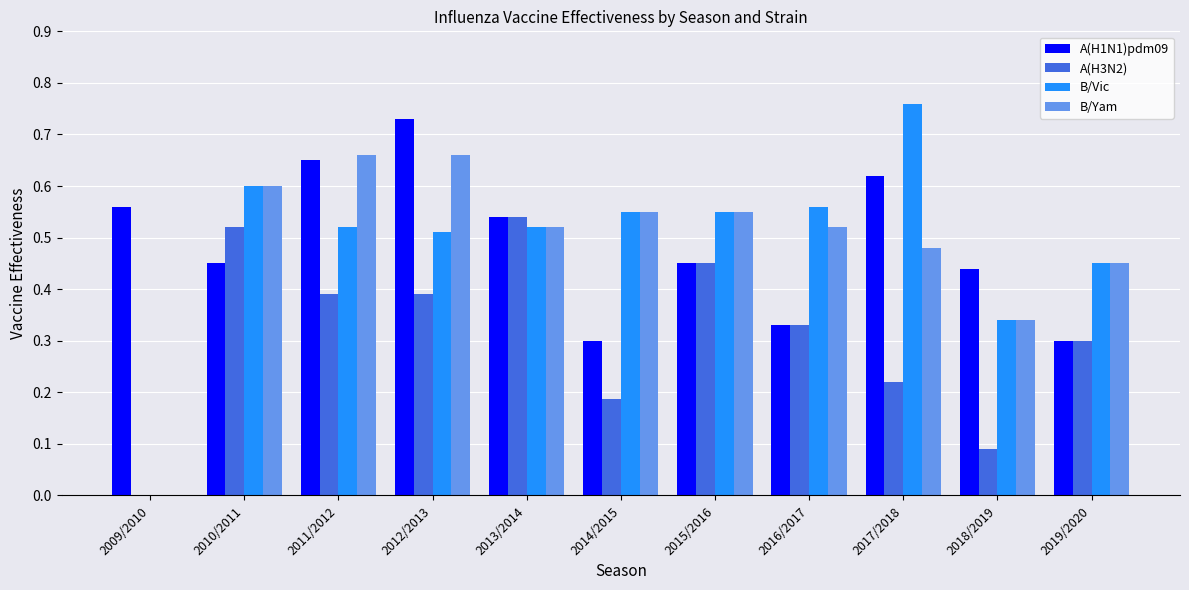

Is it true that A(H1N1)pdm09 equals 0.5 at 2019/2020?

False